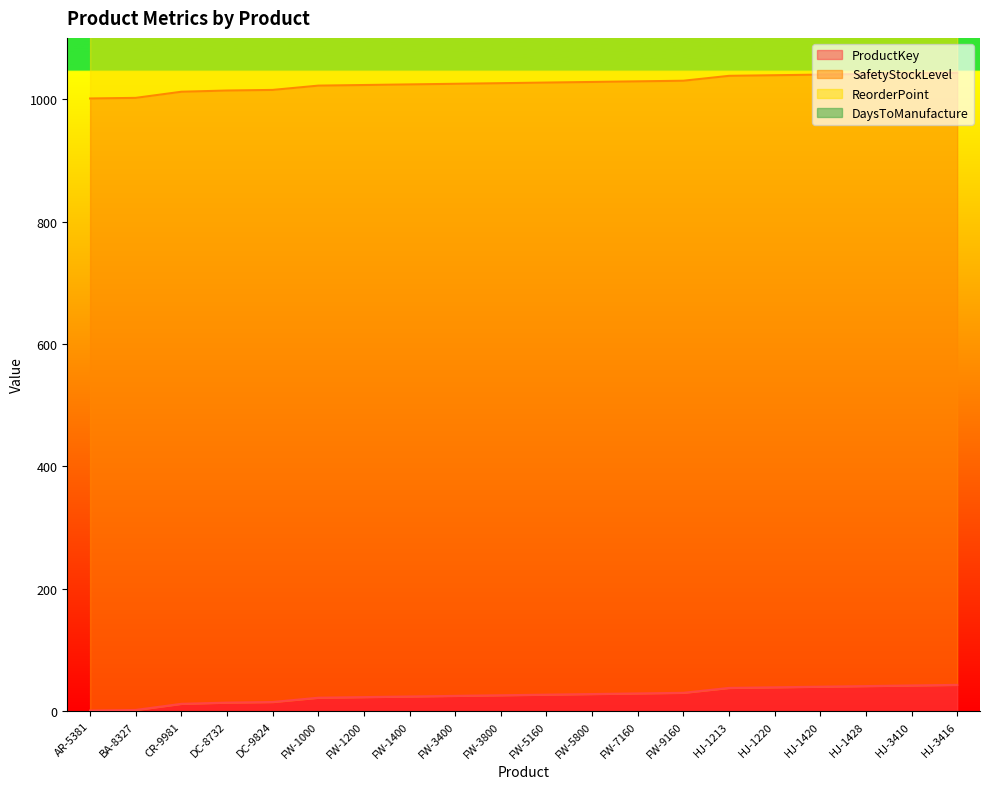

At which category is the sum across all series the highest?

HJ-3416